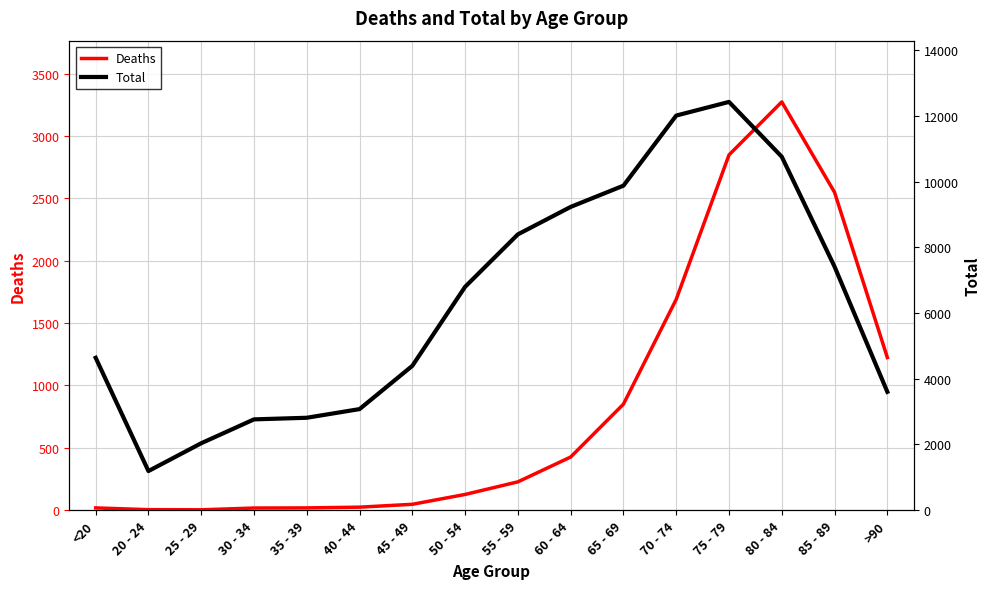

At how many categories does at least one series exceed 1100?

16